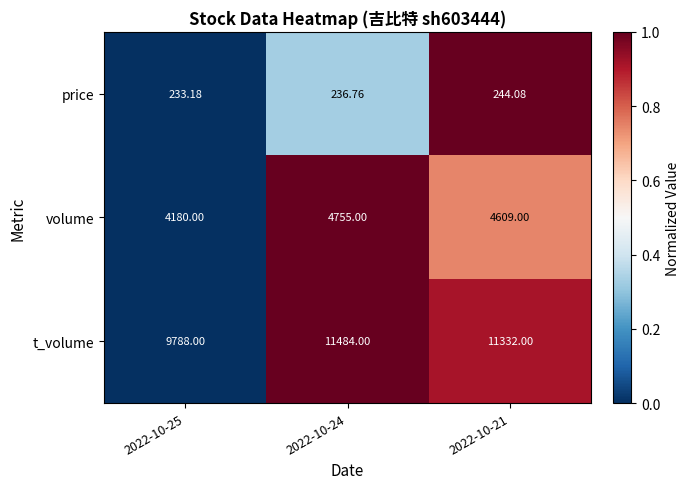

Rank the series at 2022-10-21 from lowest to highest value.

price, volume, t_volume